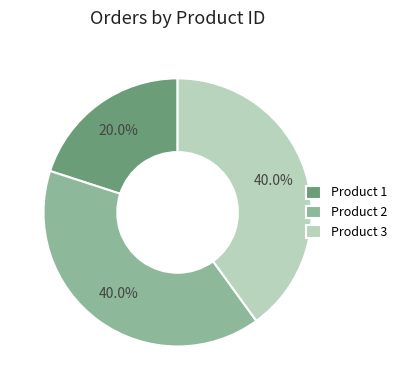

To the nearest percent, what is the difference between the Product 1 and Product 3 slice percentages?

20%